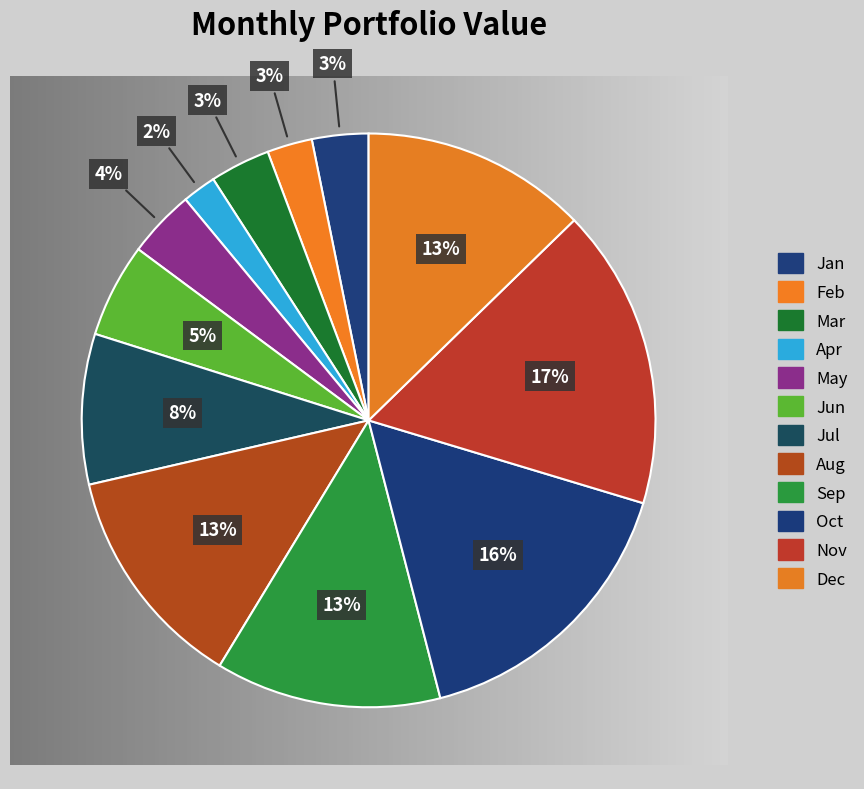

Rank the categories by value from lowest to highest.

Apr, Feb, Jan, Mar, May, Jun, Jul, Aug, Sep, Dec, Oct, Nov